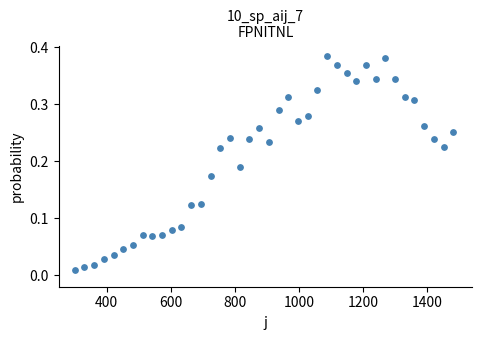

Count the number of points in this scatter plot.

40